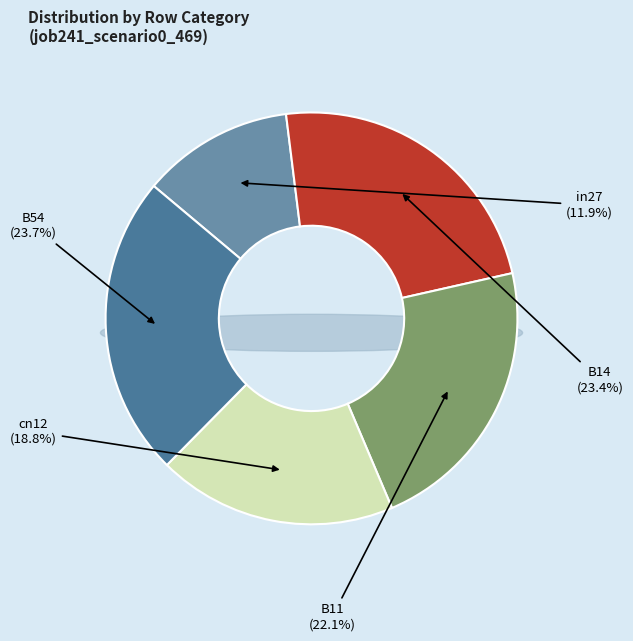

Does cn12 represent more than half of the total?

No